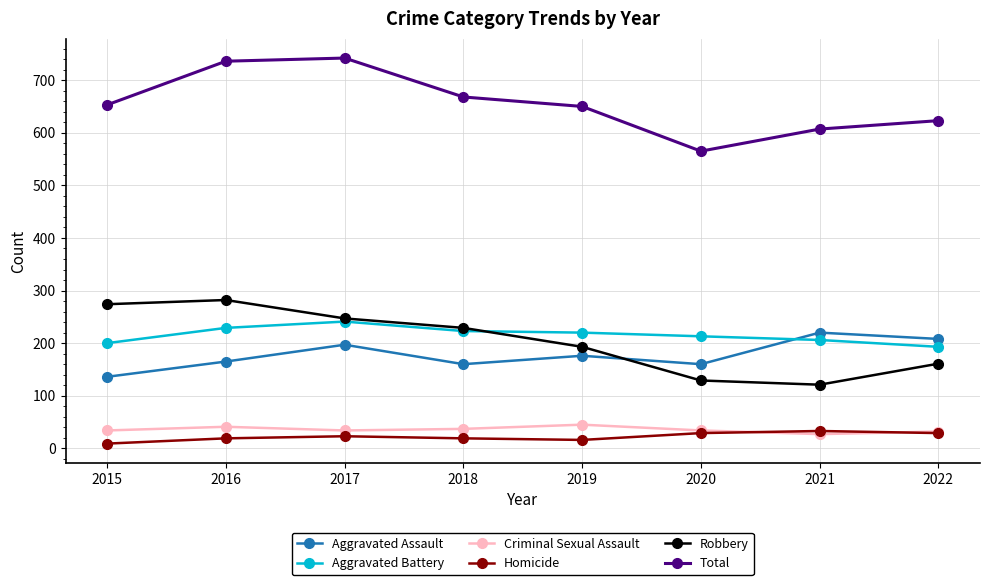

How many values in the Robbery series are below 229?

4